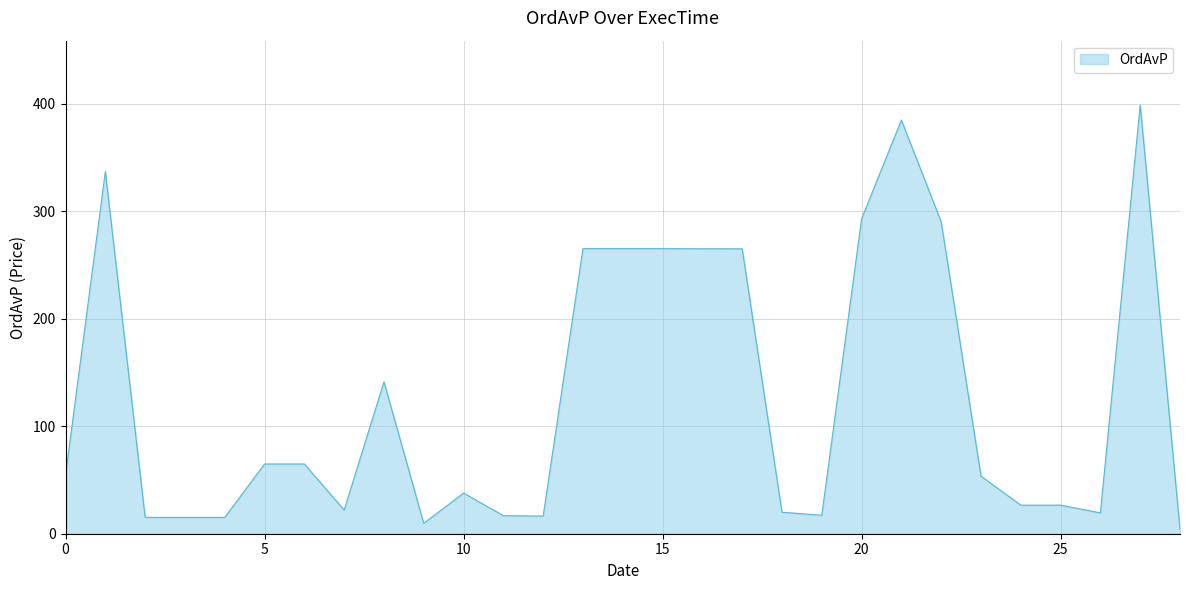

How many categories are shown in the chart?

29